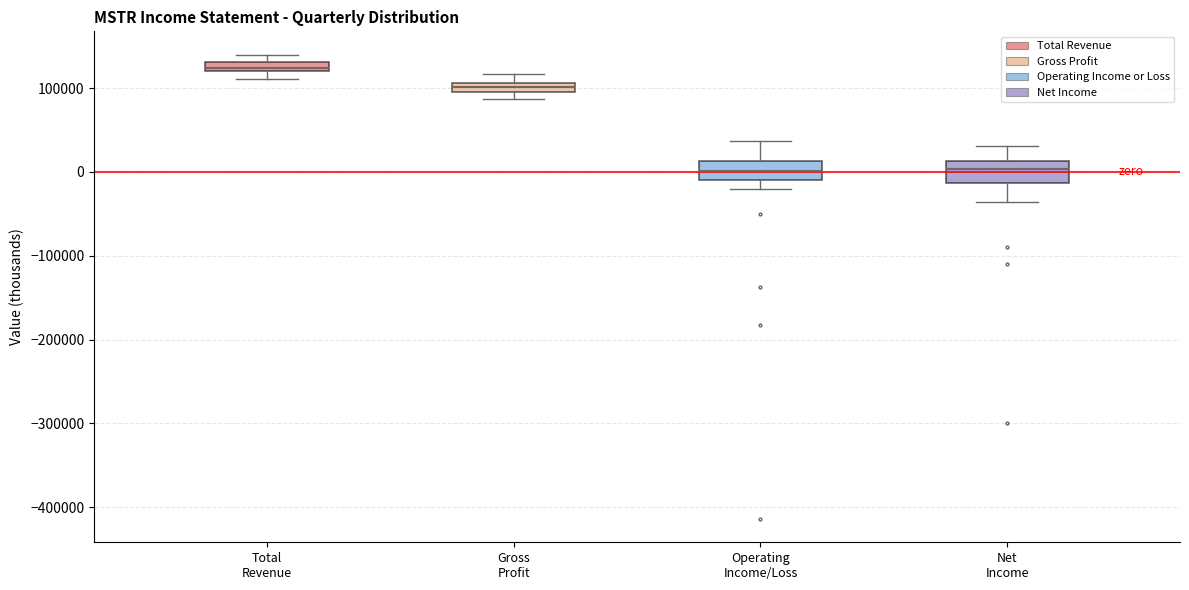

Where does the upper whisker of the box for Net Income end on the y-axis? The values are not printed on the chart, so give them approximately, as read against the axis.

30000